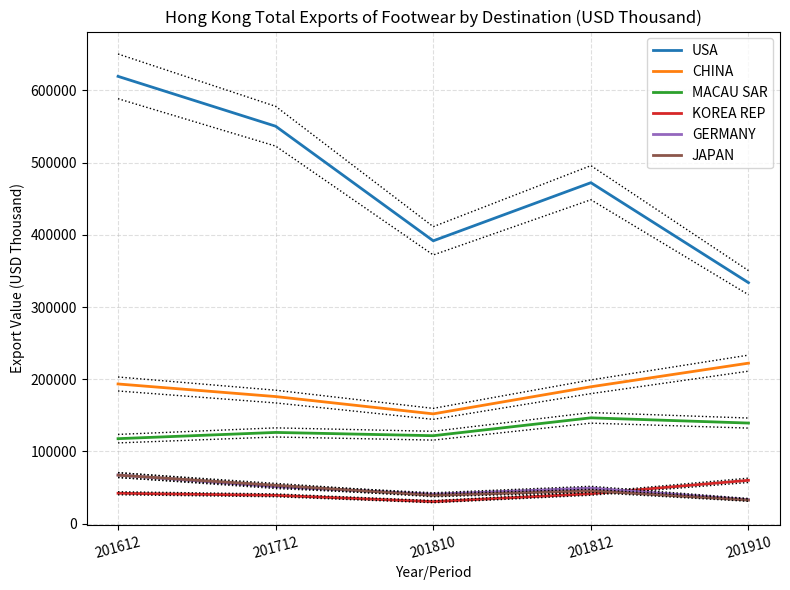

True or false: USA and CHINA cross at least once.

False